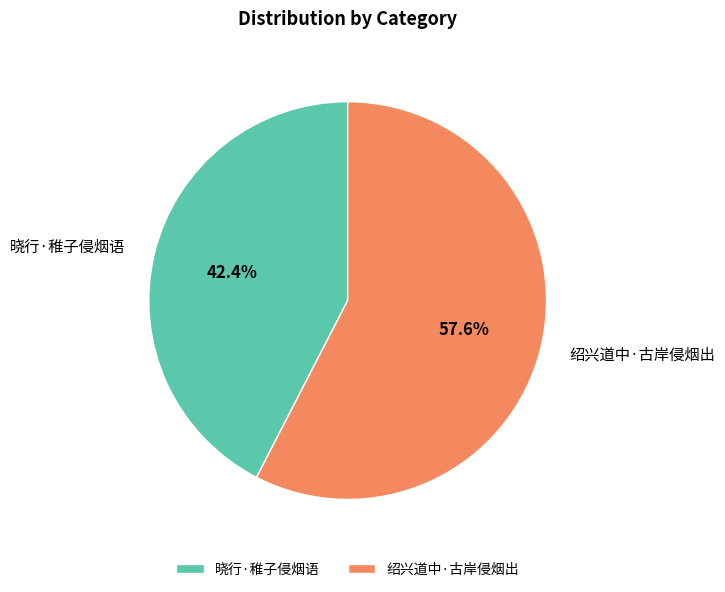

Count the number of slices in the pie.

2